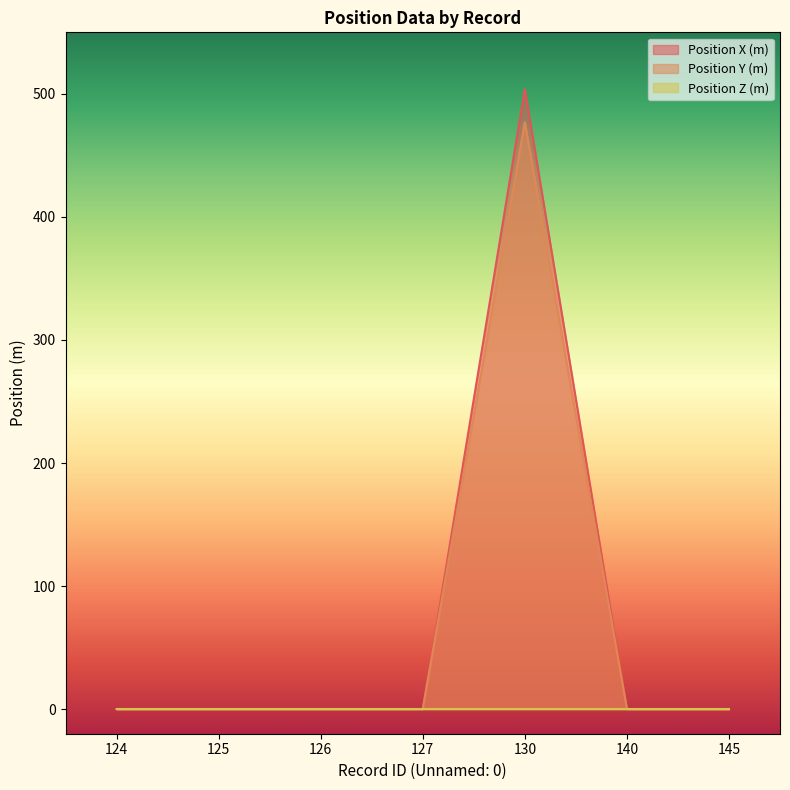

At which category is the sum across all series the highest?

130